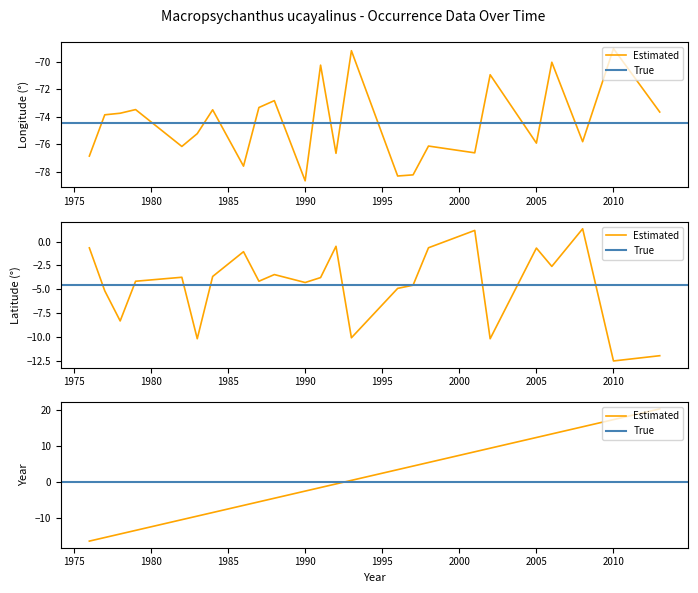

Does the chart display data point markers on the line(s)?

No